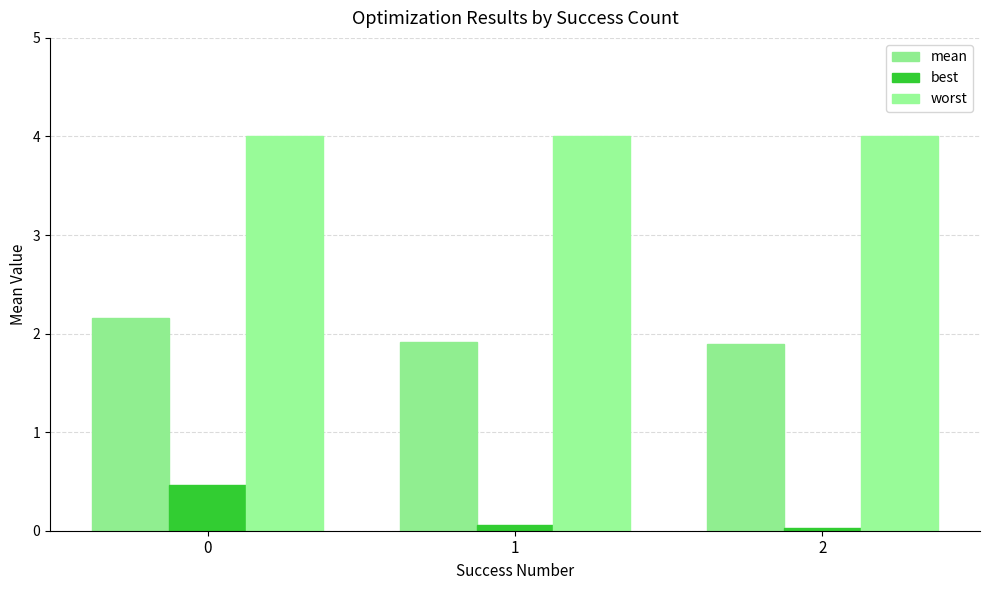

The worst series shows 7.0 at 0. True or false?

False